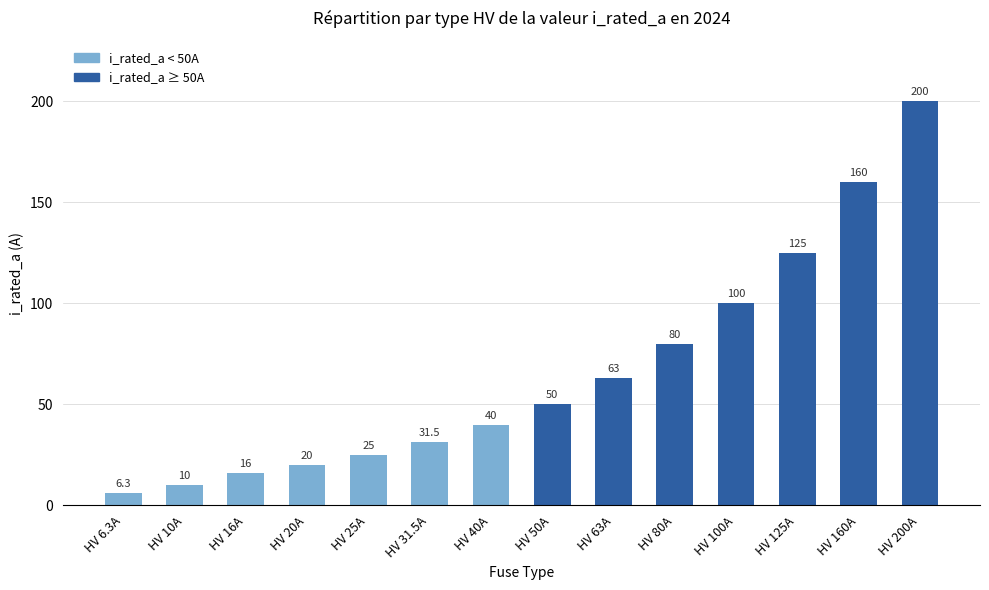

What is the label of the 5th bar from the right?

HV 80A